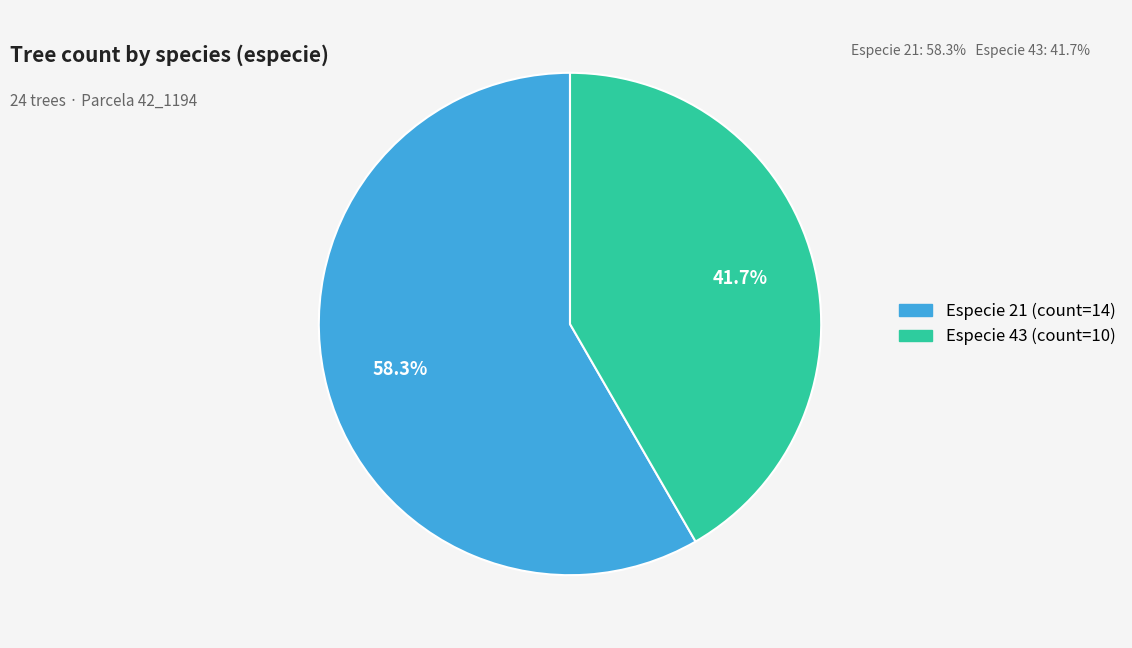

Is the sum of Especie 43 and Especie 21 greater than half?

Yes